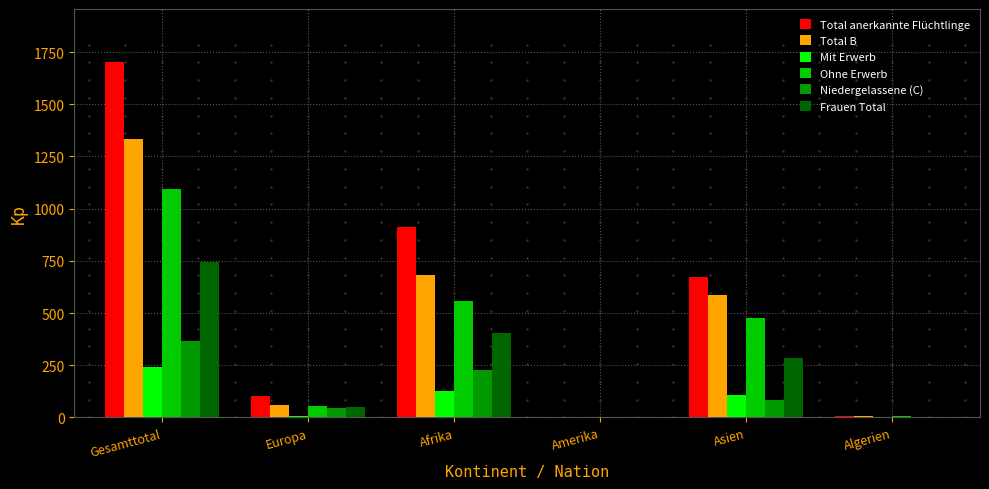

At which category is the sum across all series the highest?

Gesamttotal